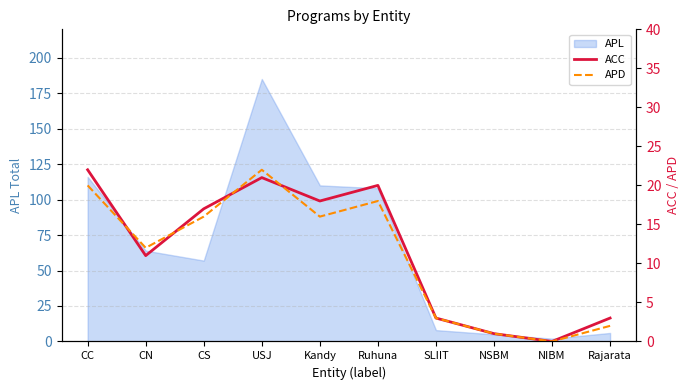

The APL series shows 185 at USJ. True or false?

True